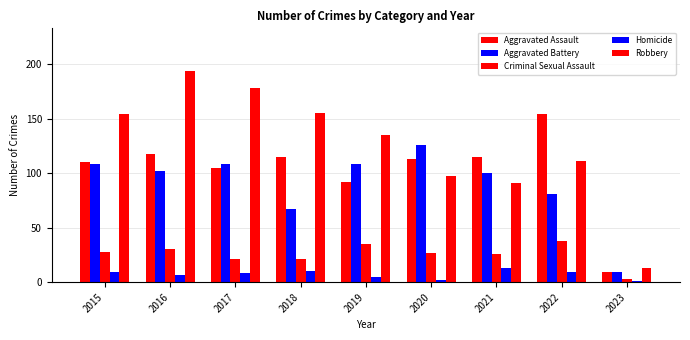

How many series are shown in this chart?

5